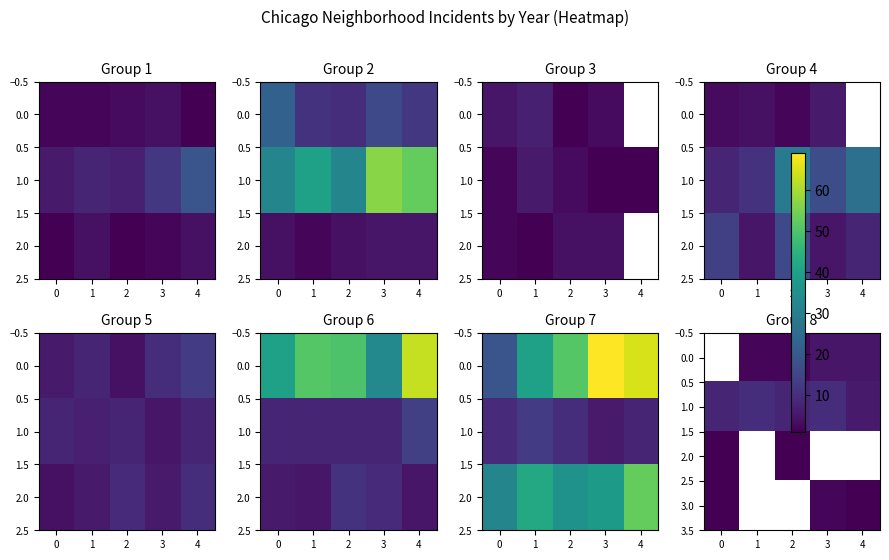

What is the minimum value shown in the chart?

1.0